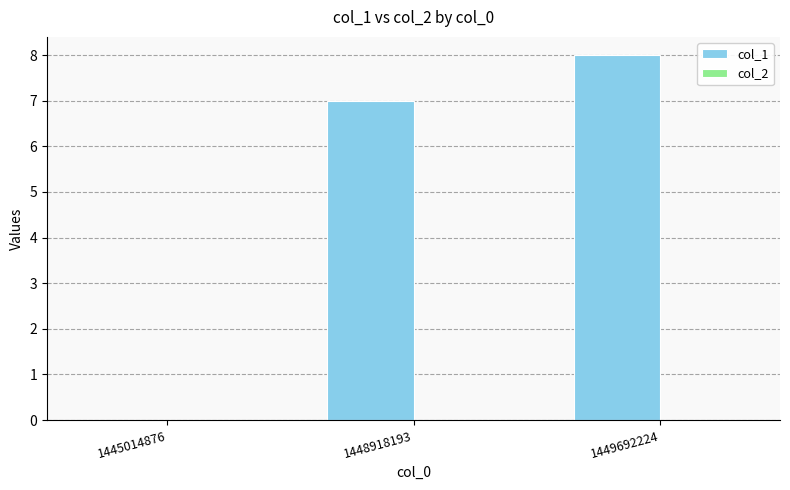

Reading left to right, transcribe all the data shown in this chart.

1445014876=0	1448918193=7	1449692224=8